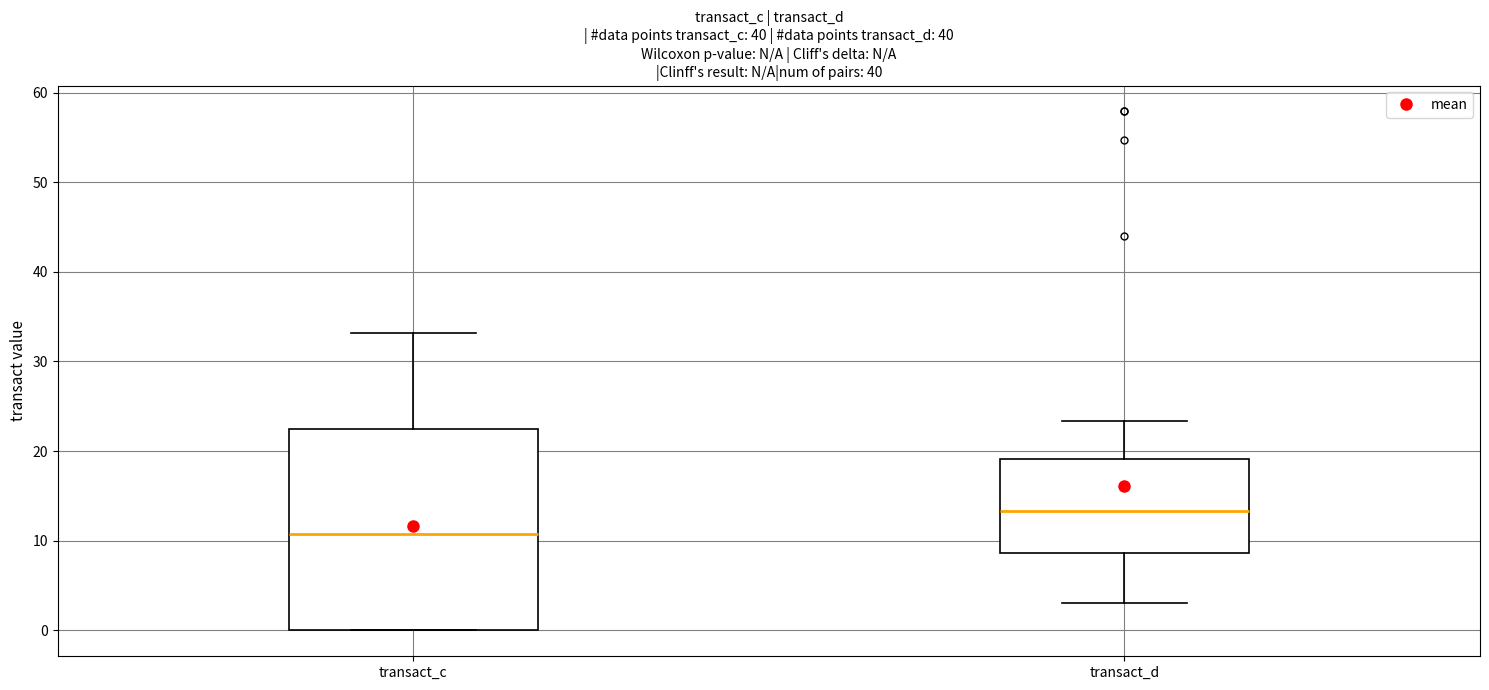

Where is the lower edge of the box for transact_c on the y-axis? The values are not printed on the chart, so give them approximately, as read against the axis.

0